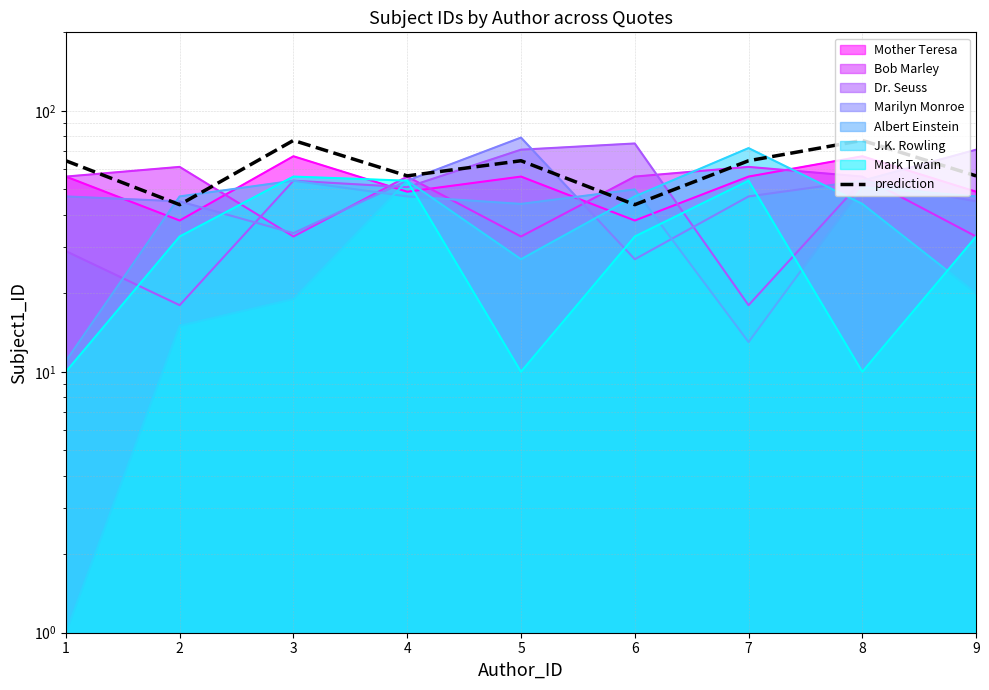

Approximately how many times larger is the value at 8 compared to 4?

1.4